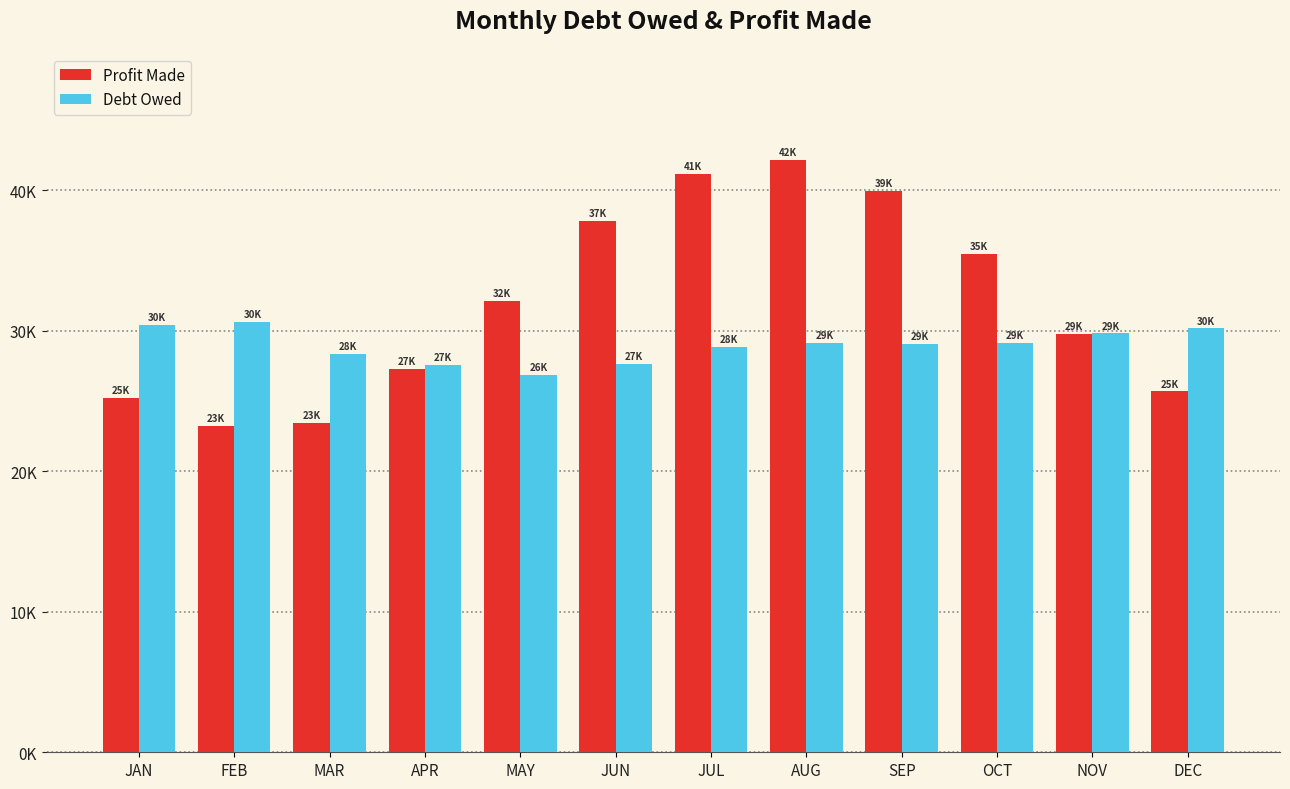

What is the maximum value for Debt Owed?

30635.0